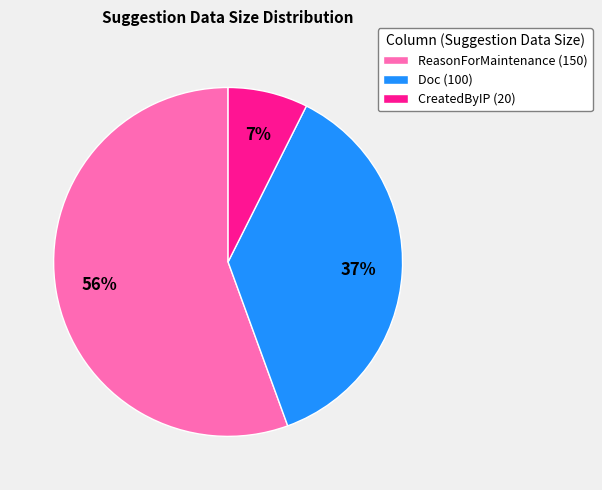

What percentage is the Doc (100) slice, to the nearest percent?

37%